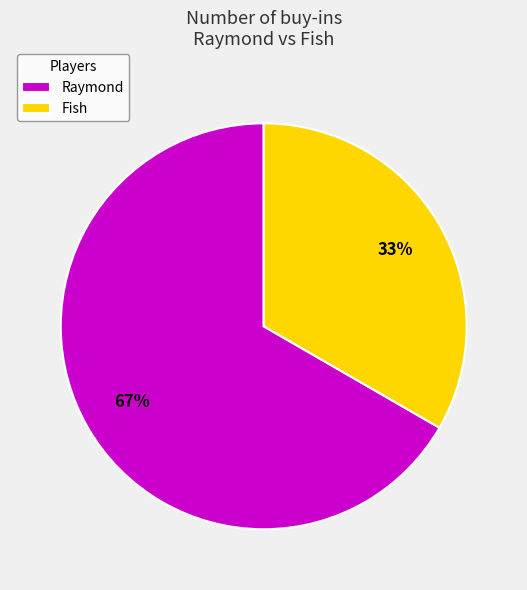

What is the ratio of the value at Raymond to the value at Fish?

2.0